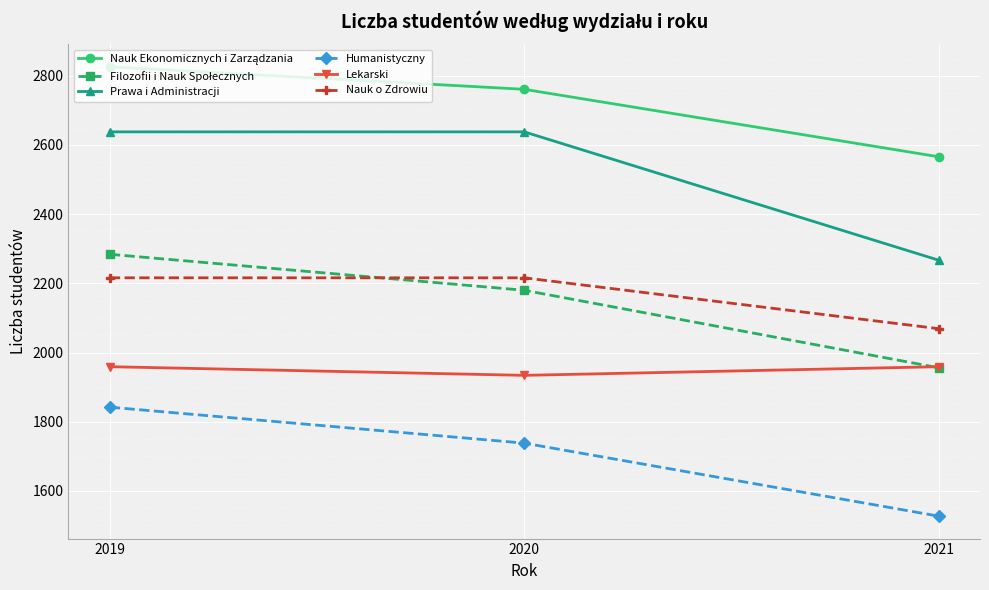

Which series has the largest range (max minus min)?

Prawa i Administracji